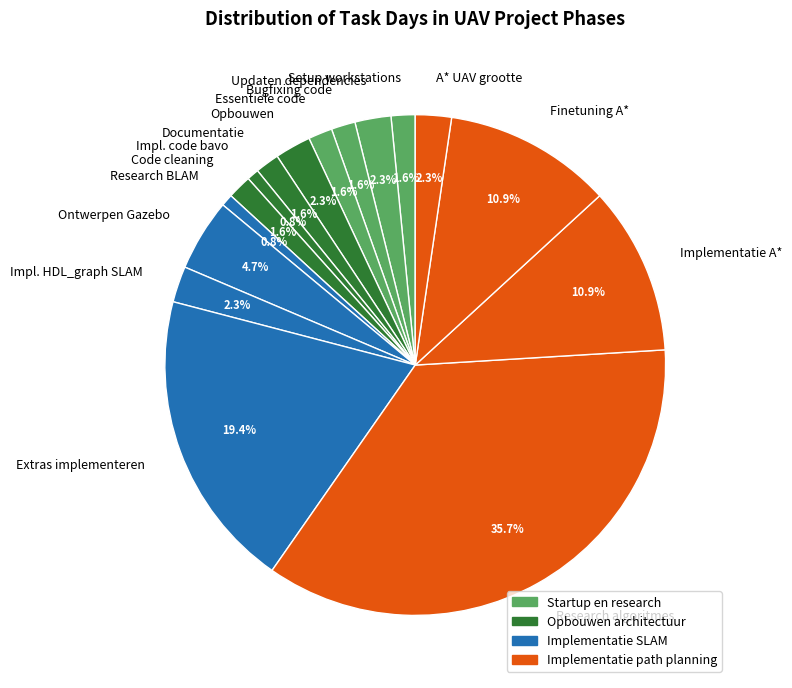

To the nearest percent, what is the difference between the largest and smallest slice percentages?

35%